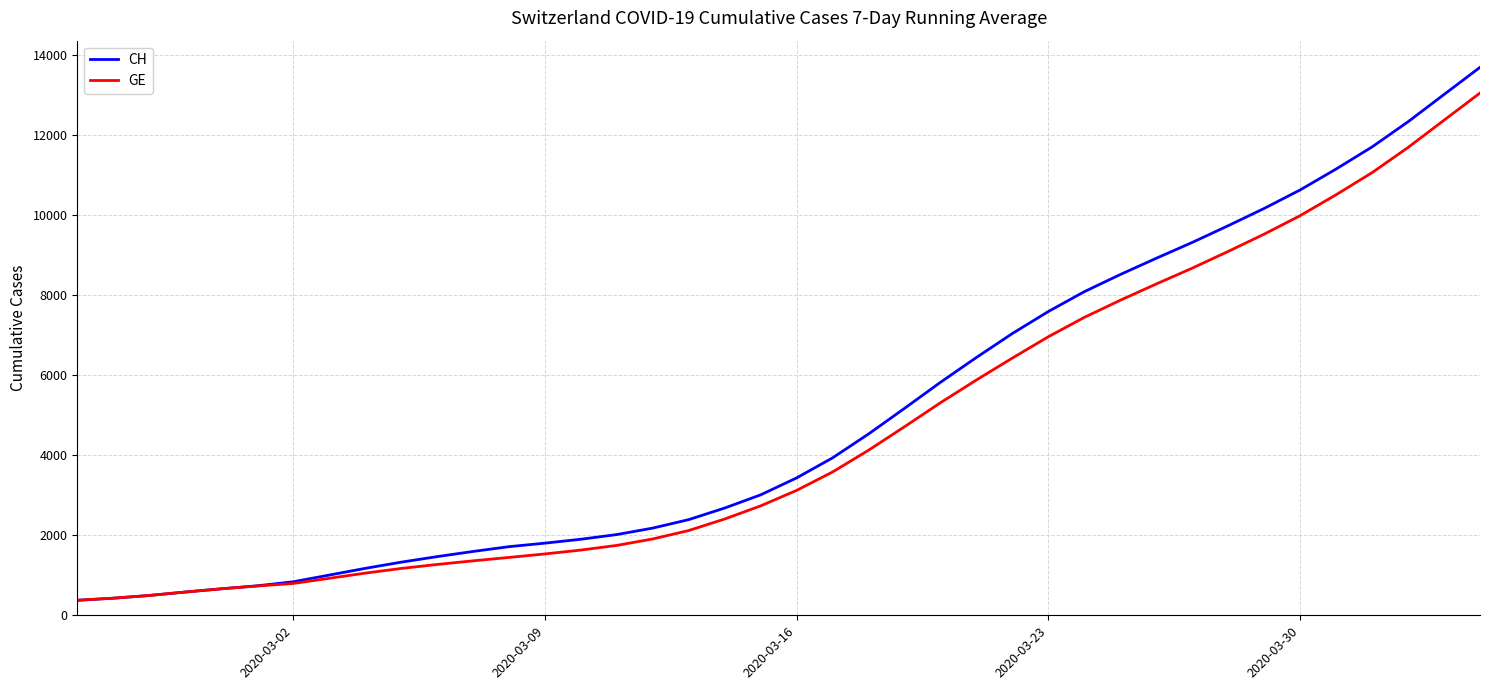

What is the average value of the CH series?

4986.1